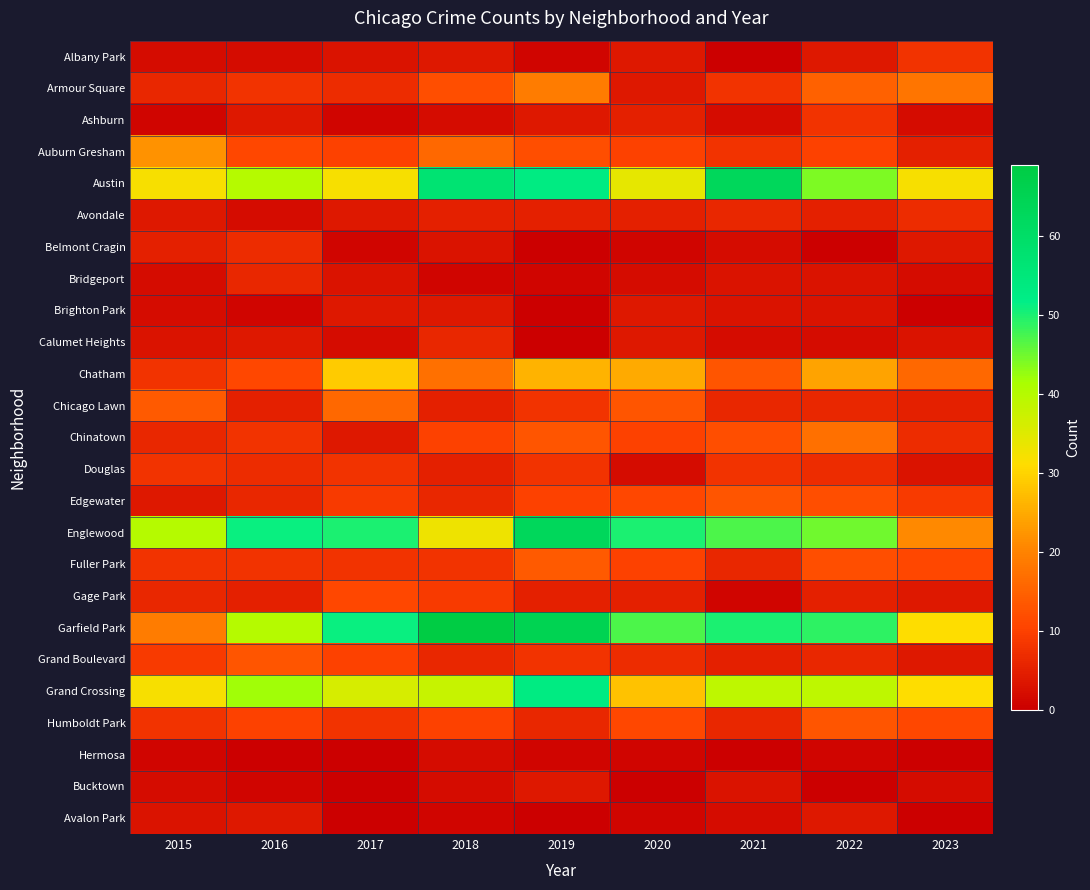

What is the spread (max minus min) of values at 2019?

65